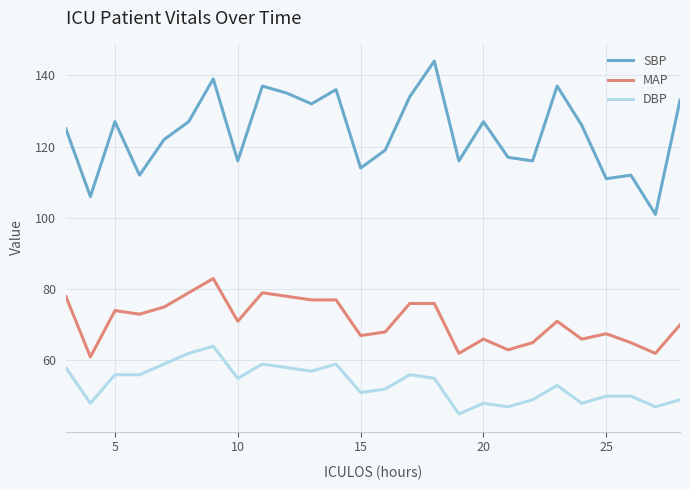

Which series has the widest spread of values?

SBP